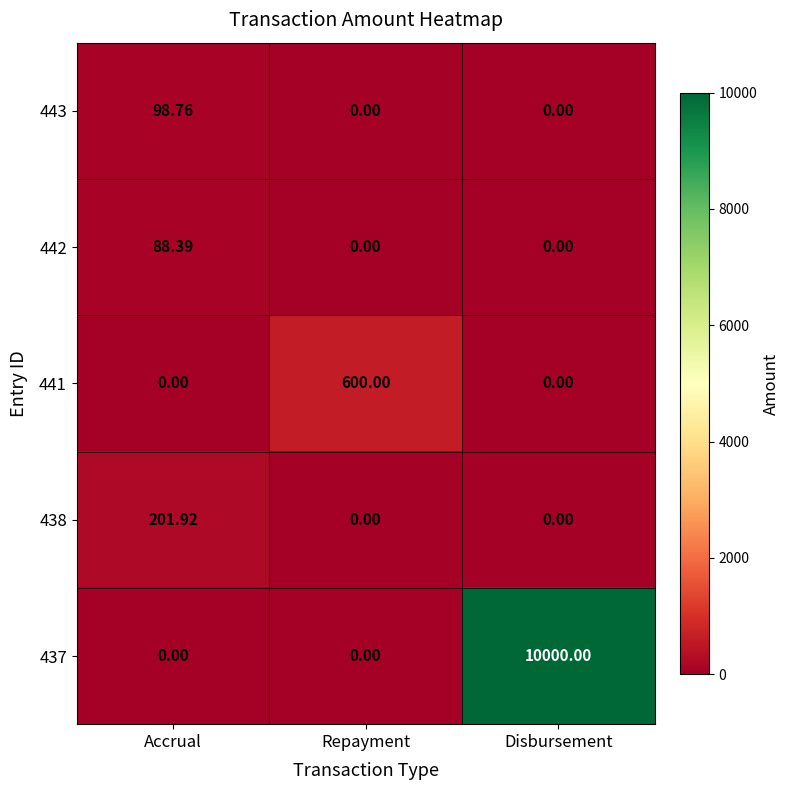

At which category is the sum across all series the highest?

Disbursement